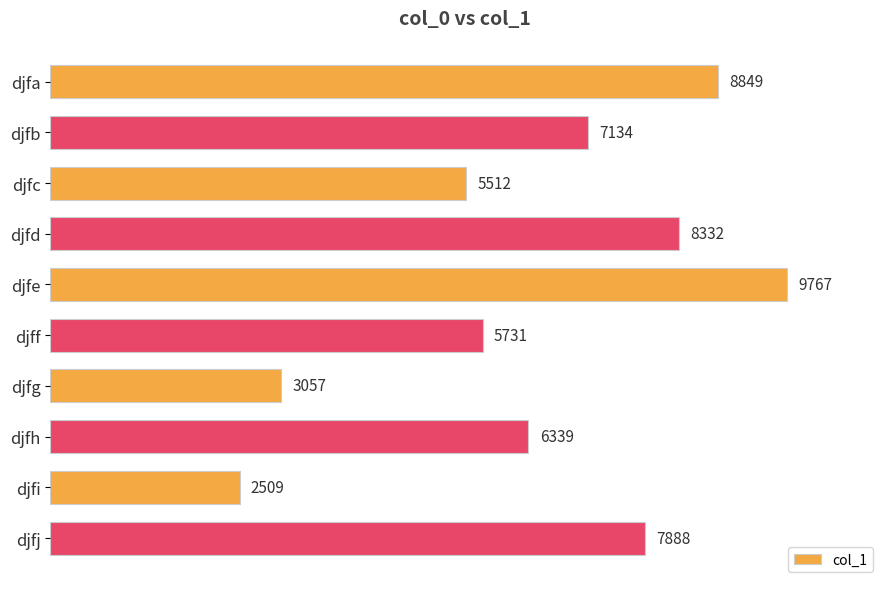

What is the minimum value shown in the chart?

2509